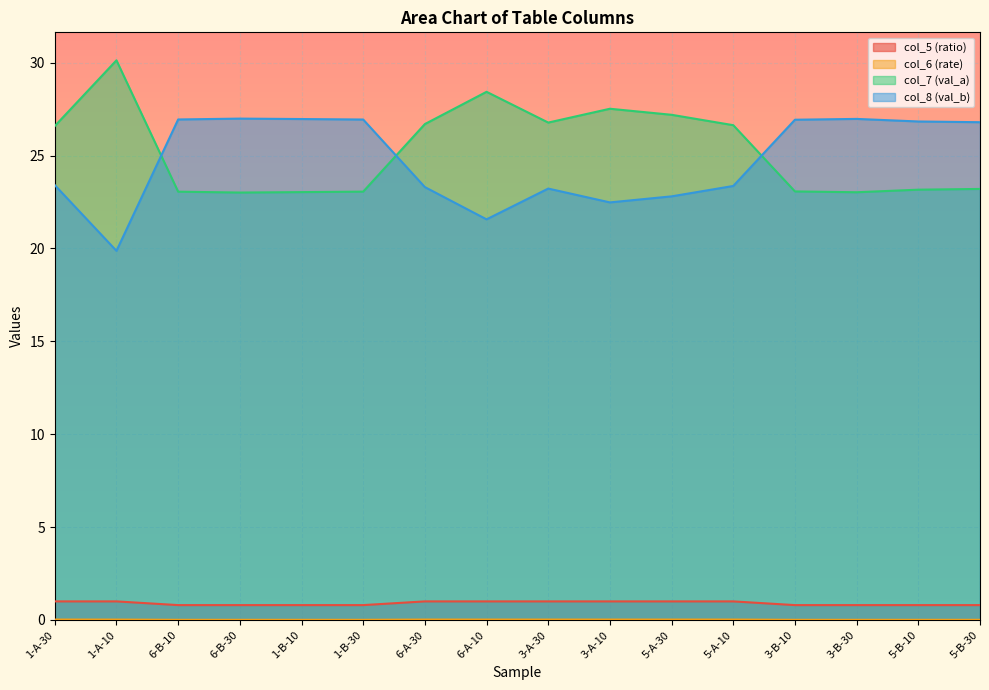

True or false: col_6 (rate) has more than 2 interior local peaks.

True